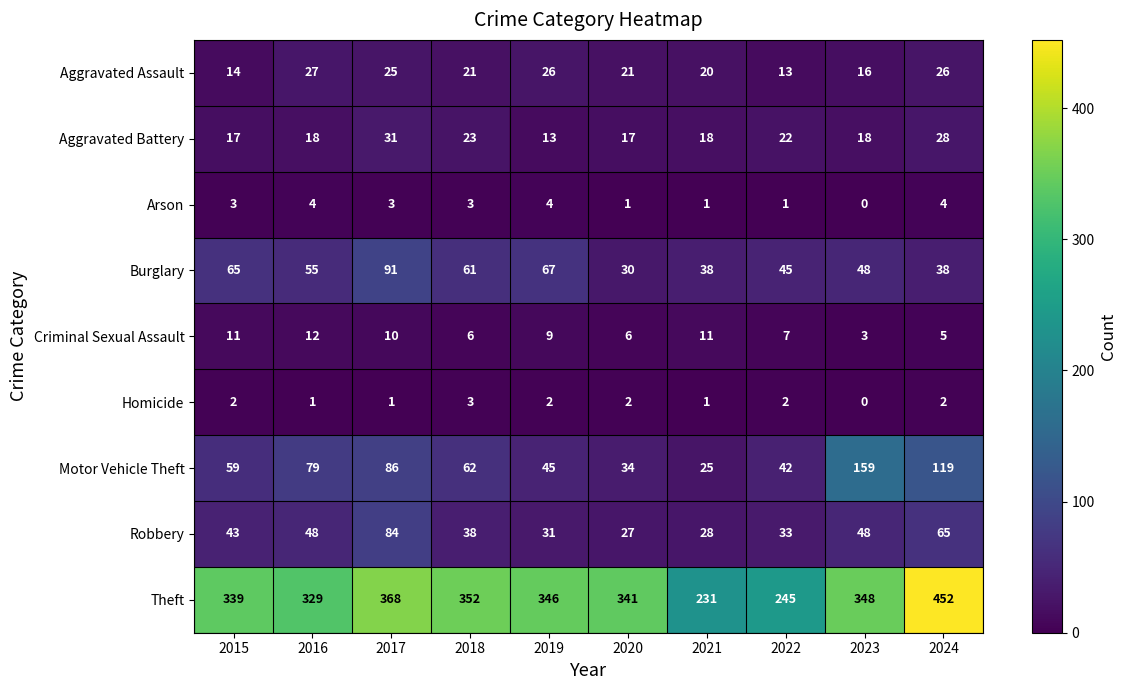

Which series changed the most between 2015 and 2024?

Theft